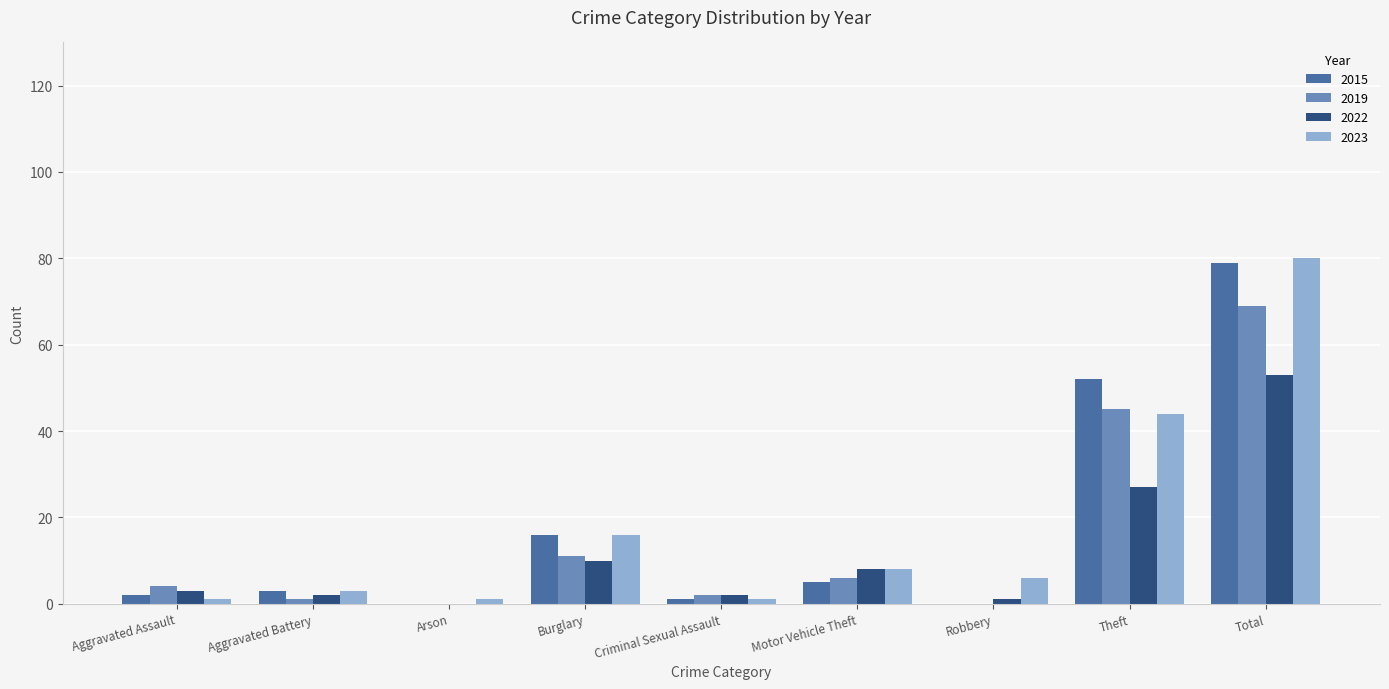

How many series are shown in this chart?

4